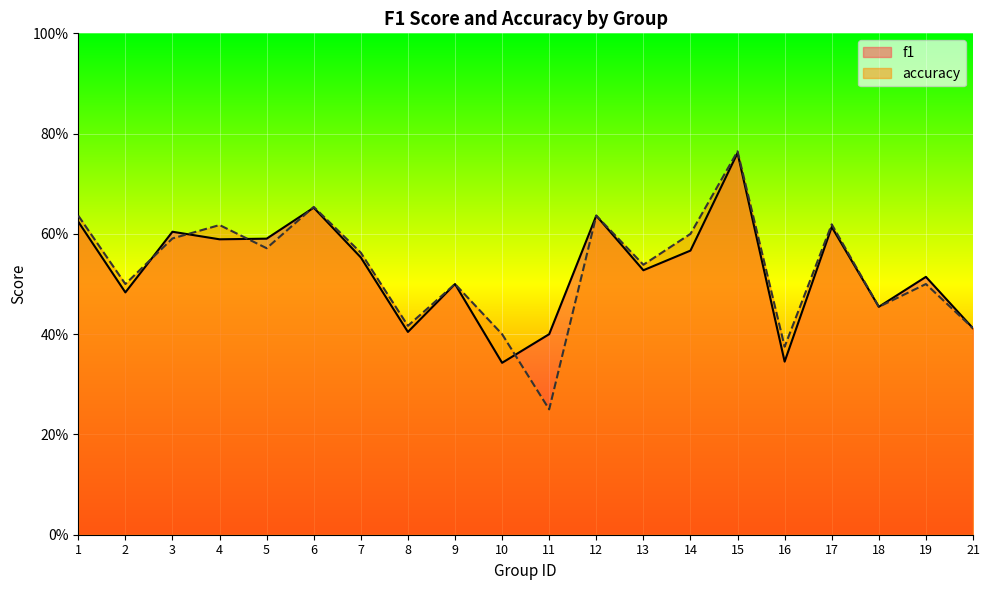

What is the sum of the accuracy values at 16 and 2?

0.9